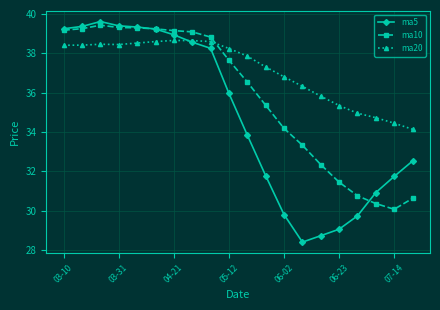

Which series has the largest total across all categories?

ma20